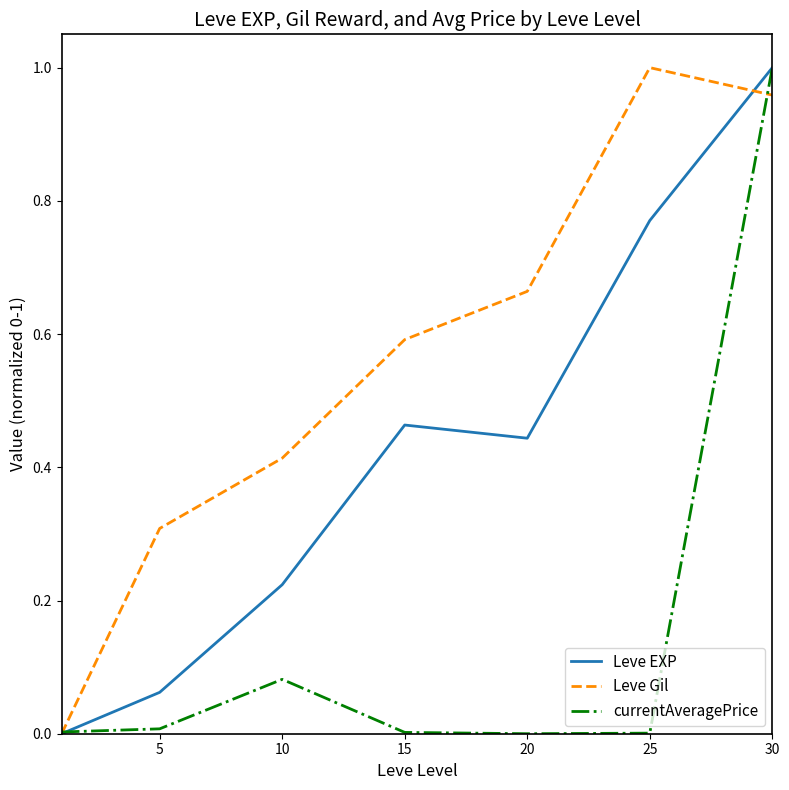

Which series has the largest total across all categories?

Leve Gil